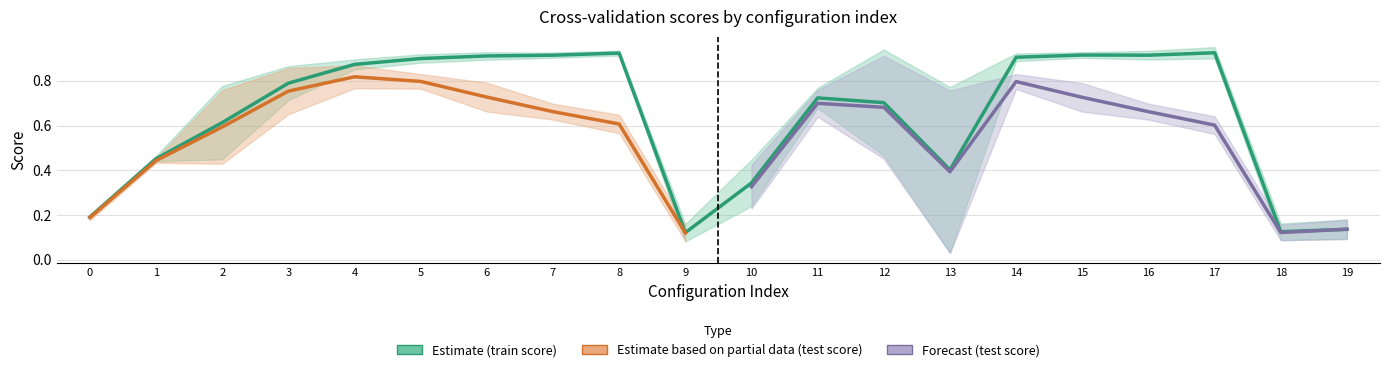

Is it true that std_test_score equals 0.0 at 18?

False